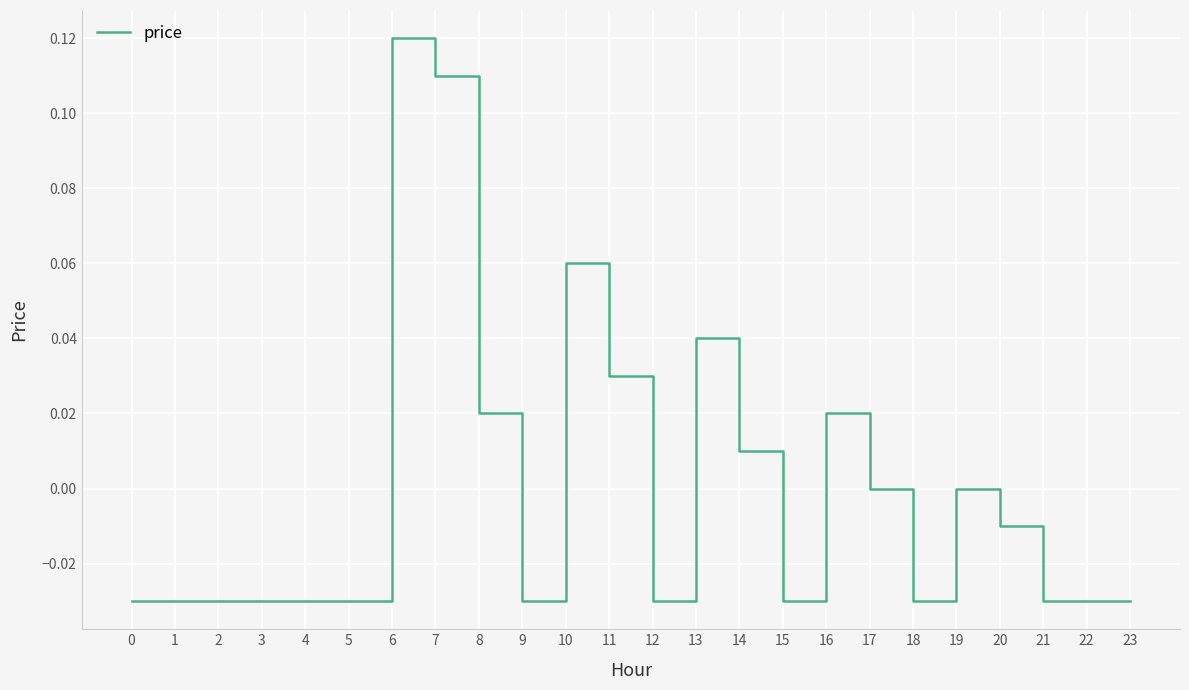

Which label corresponds to the largest value in the chart?

6